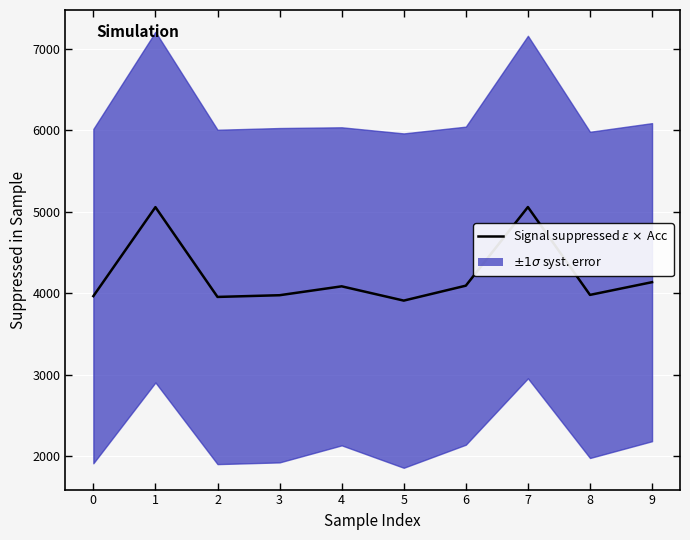

Is it true that the value at 8 is 3979?

True